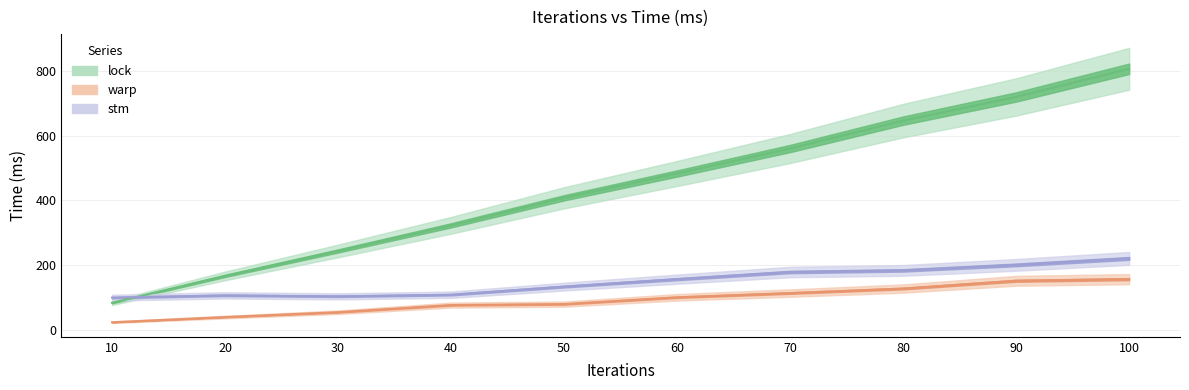

Which series has the widest spread of values?

lock